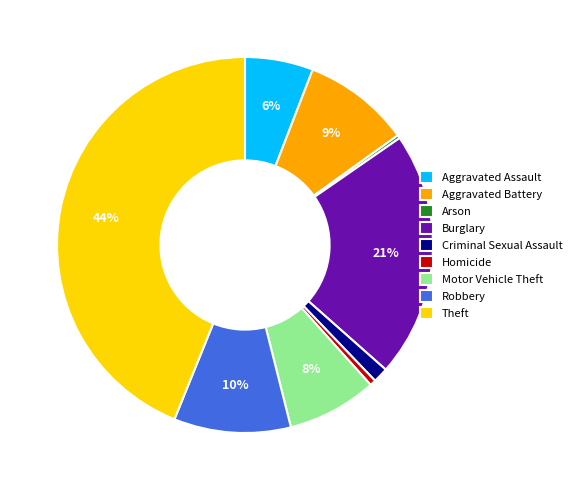

To the nearest percent, what is the difference between the Robbery and Motor Vehicle Theft slice percentages?

2%